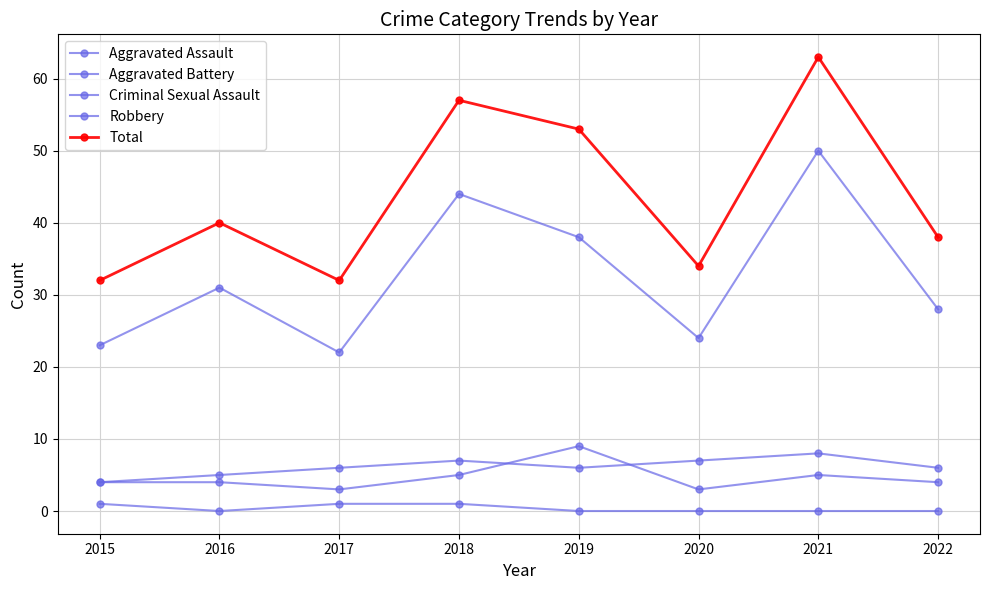

At how many categories does at least one series exceed 16?

8